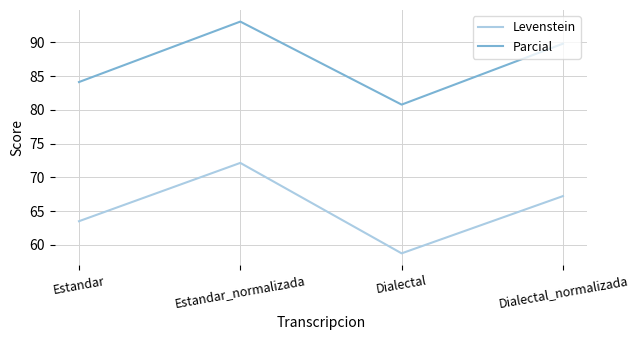

How many values in the Parcial series are below 89?

2